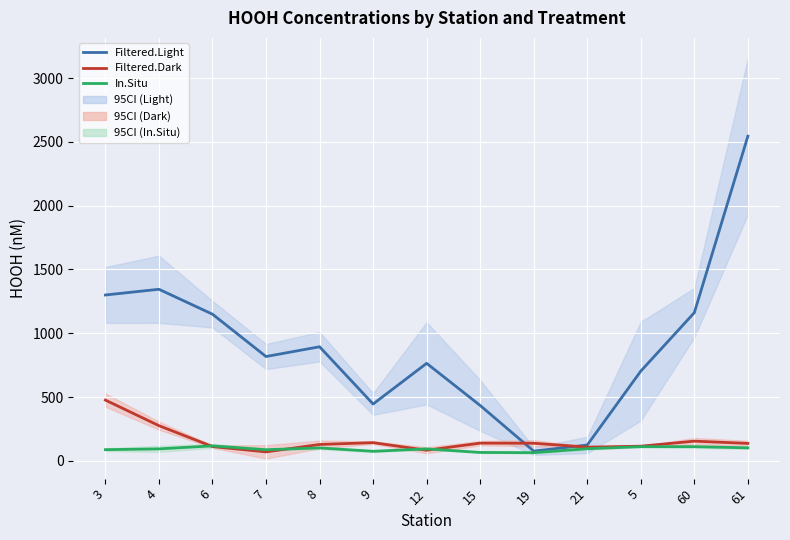

What is the difference between the Filtered.Light values at 3 and 6?

150.5